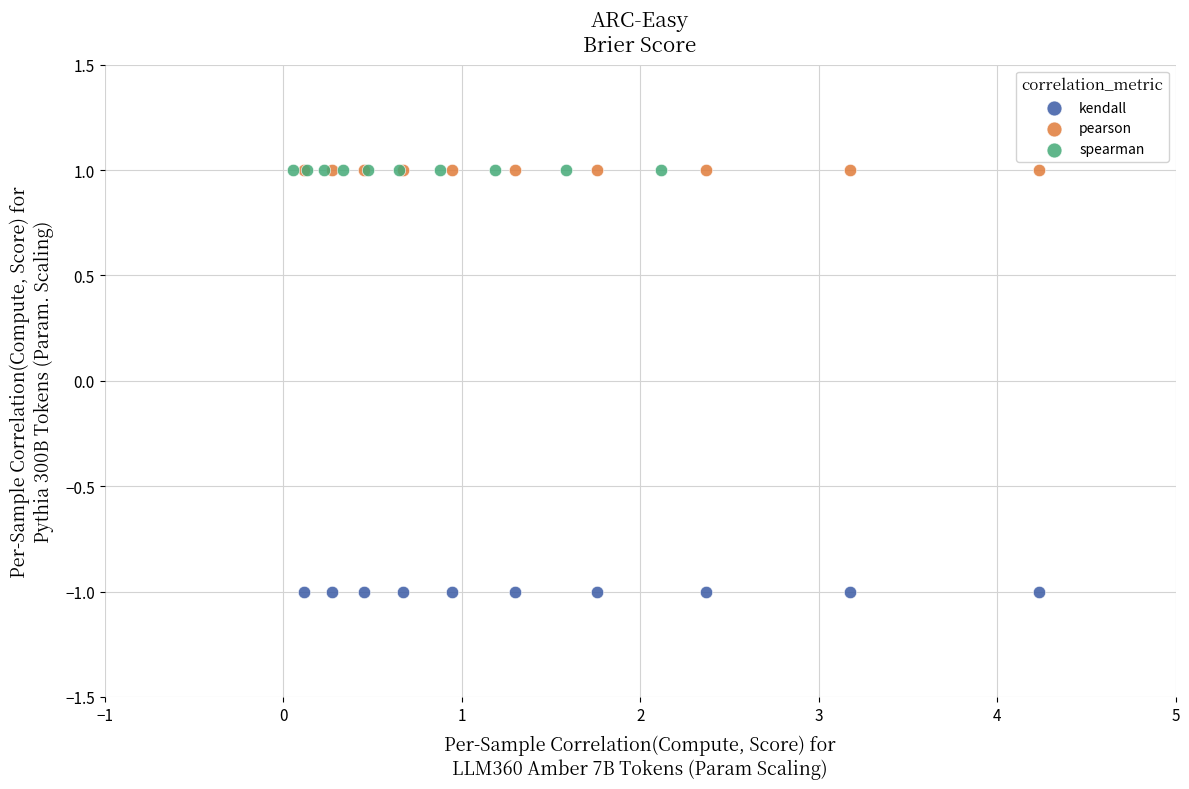

Which series reaches the minimum Y coordinate?

kendall